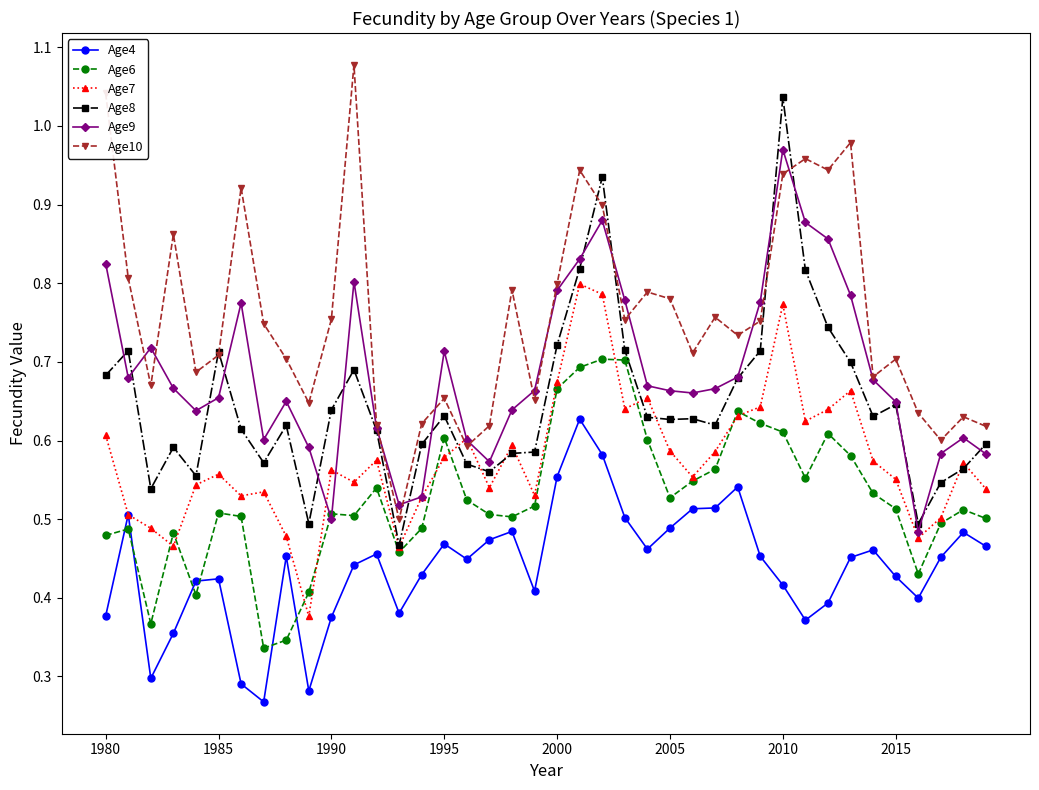

Which series has the largest total across all categories?

Age10